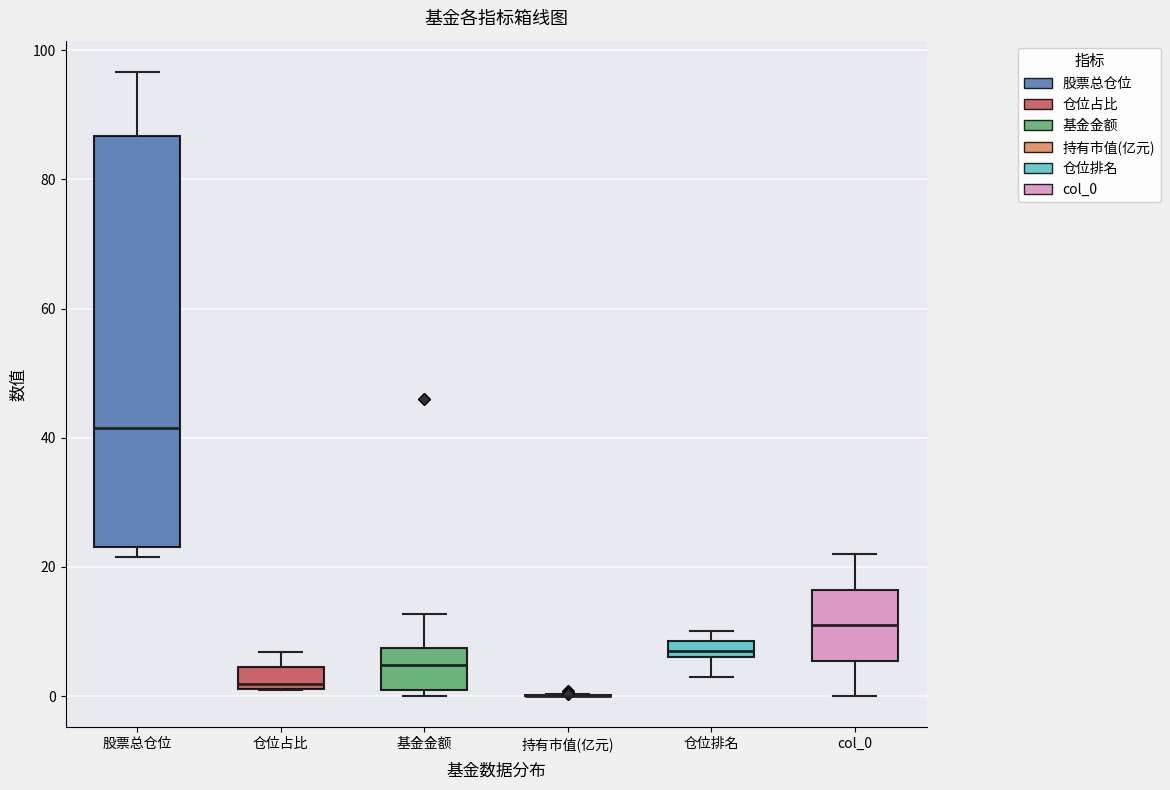

Which box is the tallest, from its lower edge to its upper edge?

股票总仓位